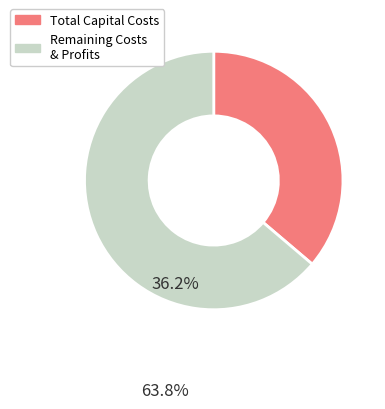

Is it true that Remaining Costs & Profits is 75% of the pie?

False